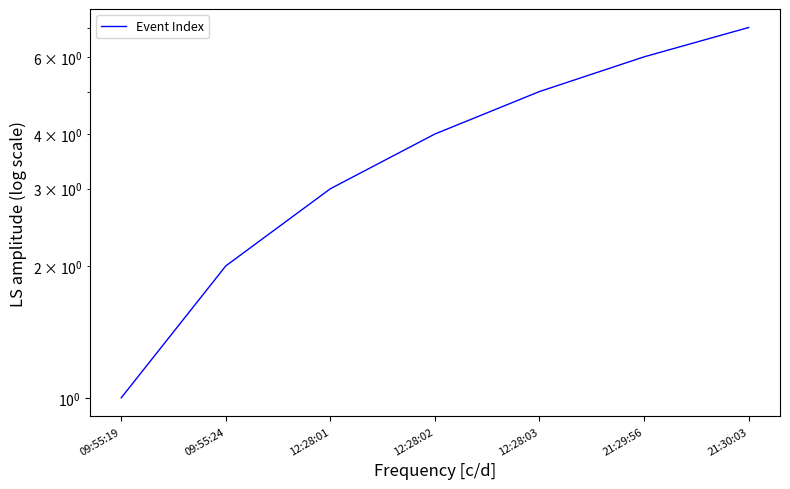

Reading left to right, list all the values displayed in this chart.

1	2	3	4	5	6	7